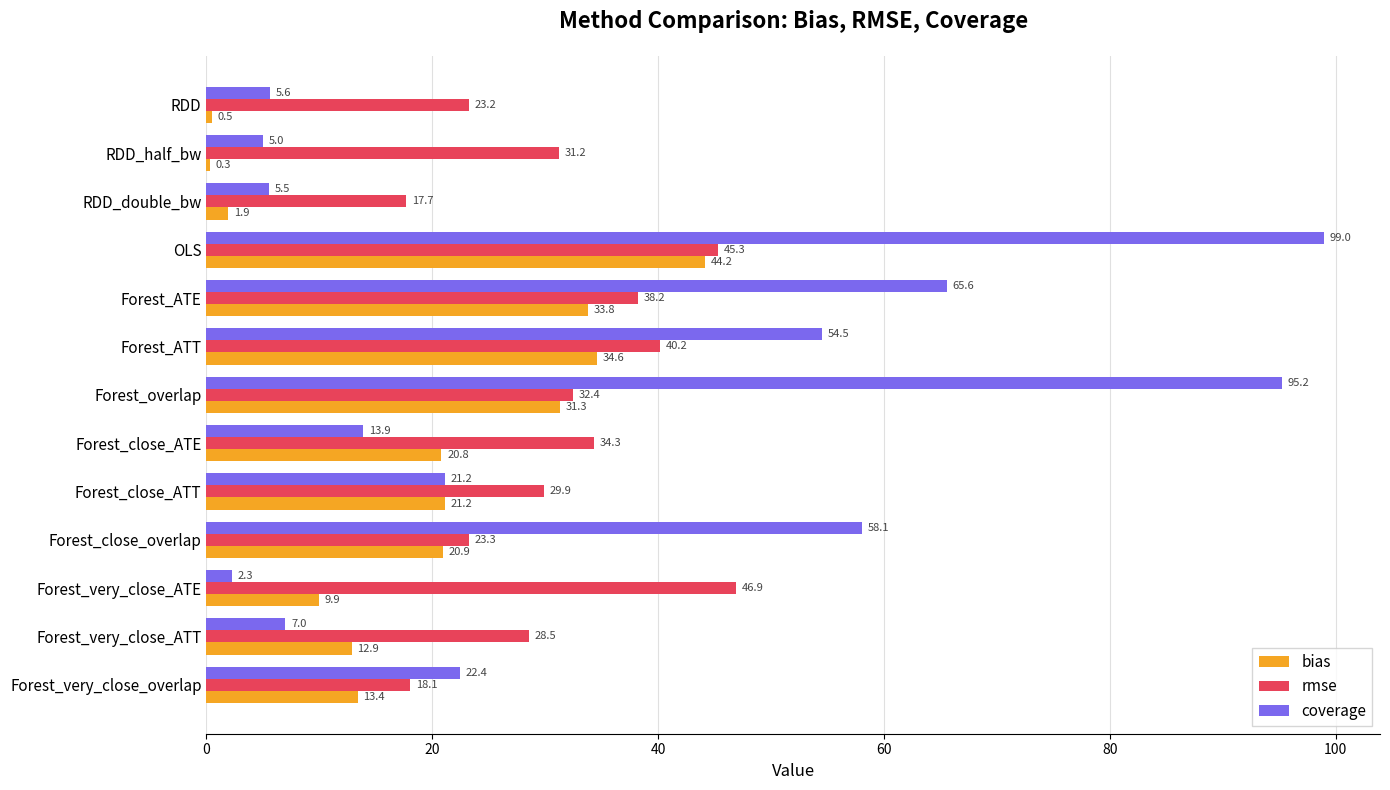

What is the sum of all bias values?

245.7